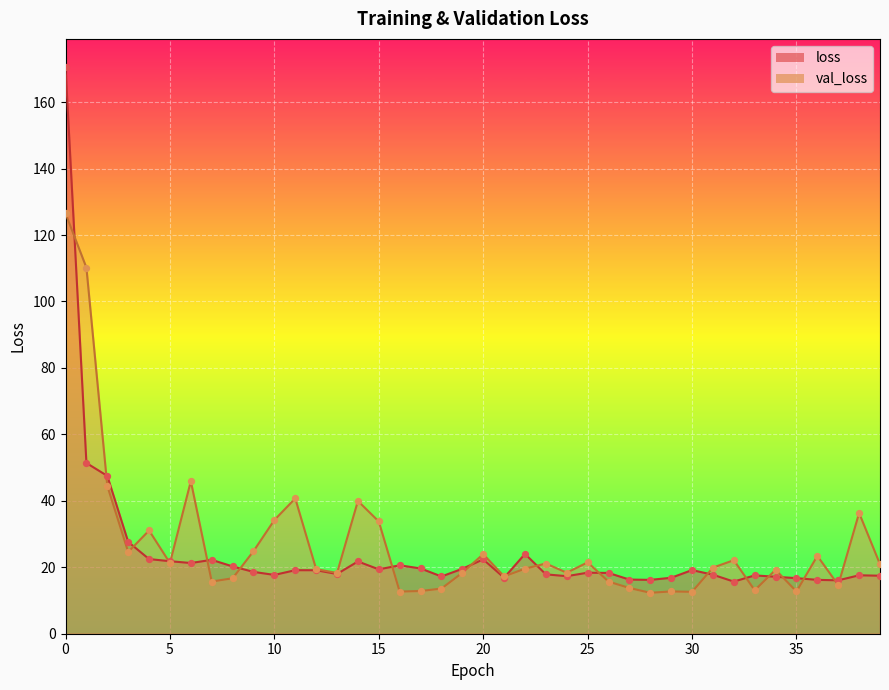

Which series has the largest total across all categories?

val_loss